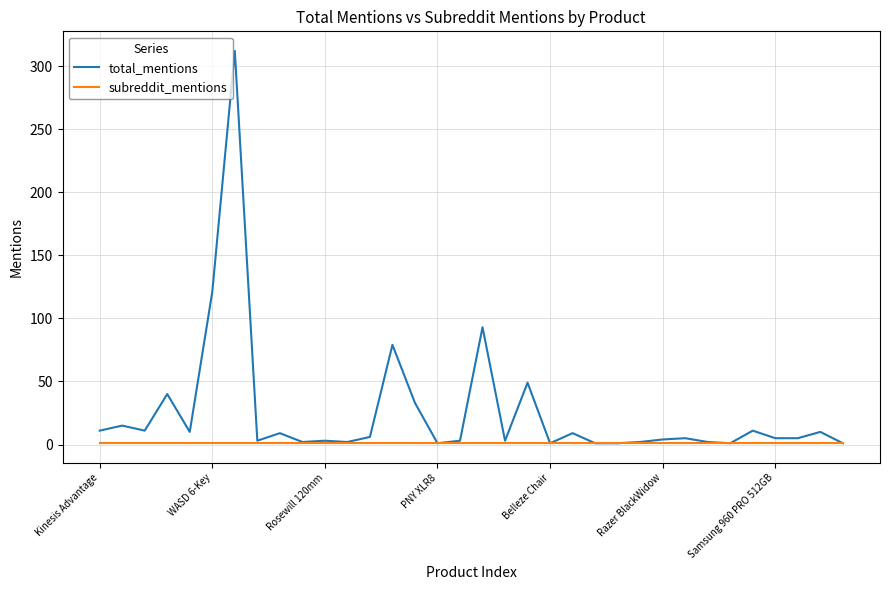

Rank the series by their average value, from highest to lowest.

total_mentions, subreddit_mentions